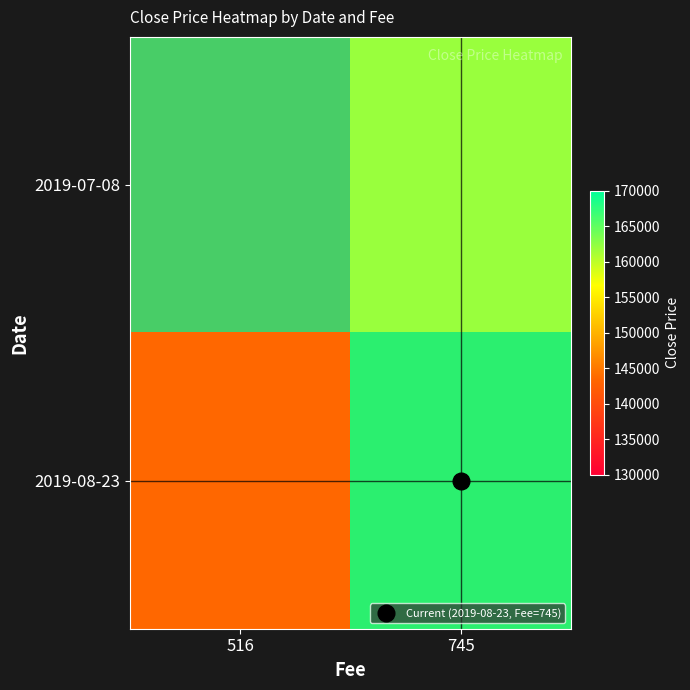

Which category has the highest value across all series?

745